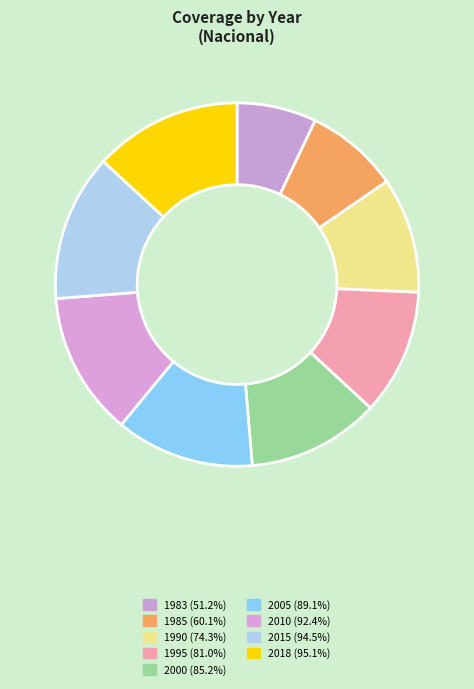

How many slices are in this pie chart?

9